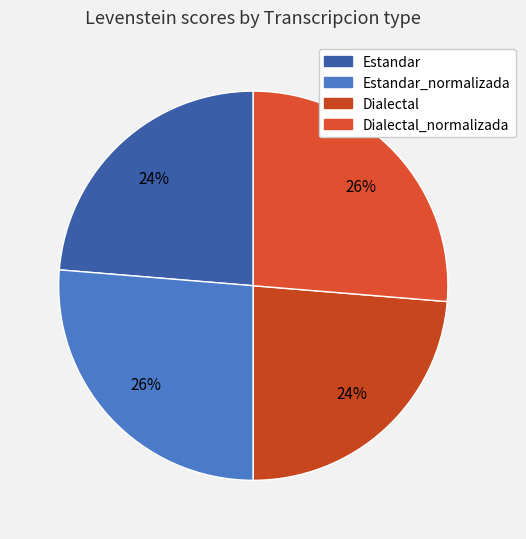

Rank the categories by value from highest to lowest.

Estandar_normalizada, Dialectal_normalizada, Estandar, Dialectal